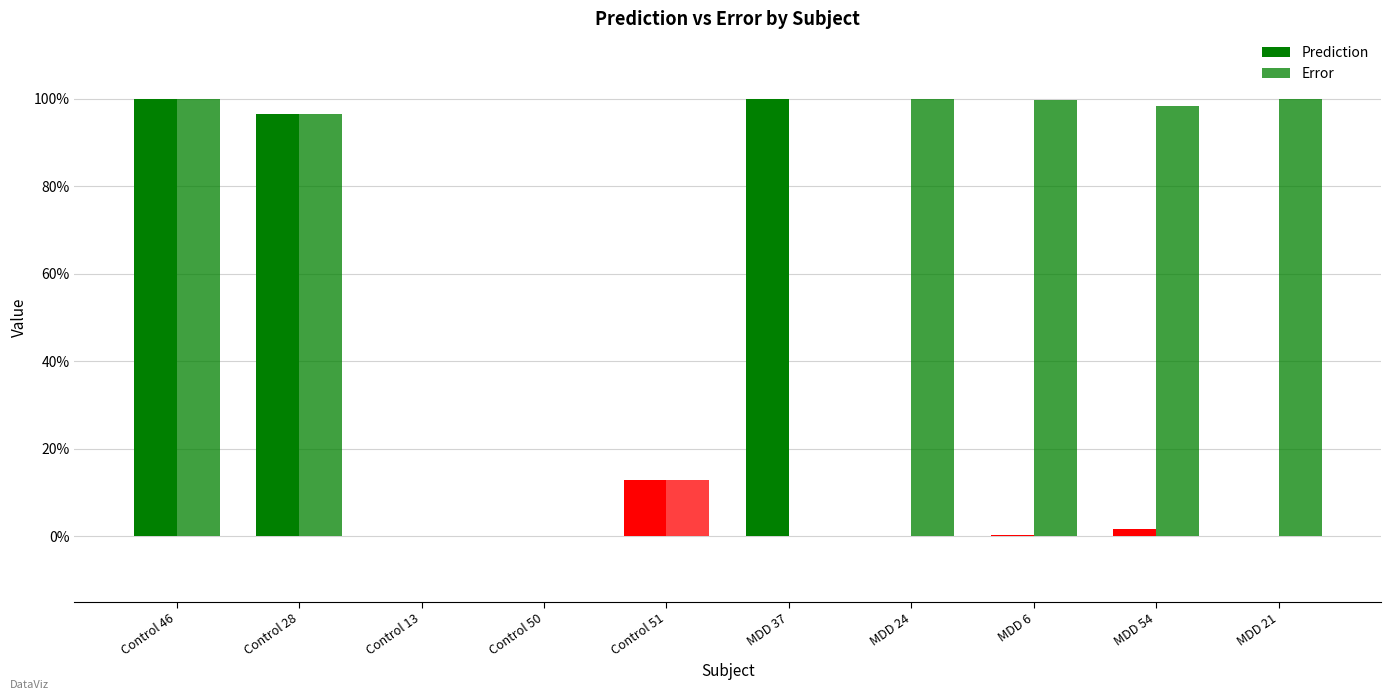

At which category is the sum across all series the highest?

Control 46